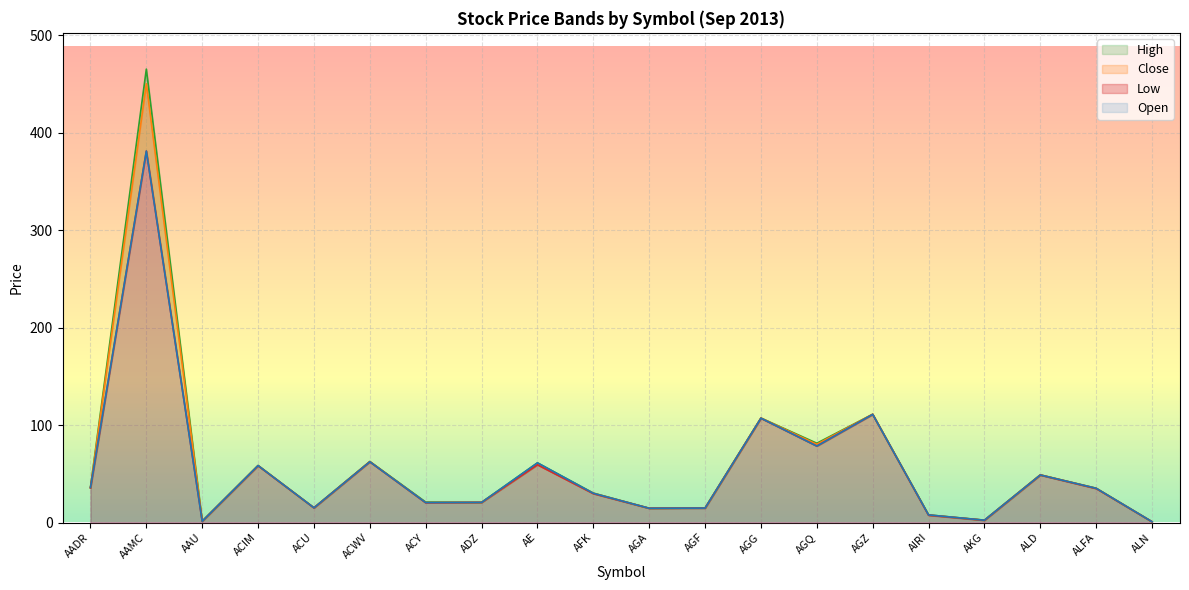

What is the sum of all Open values?

1106.8